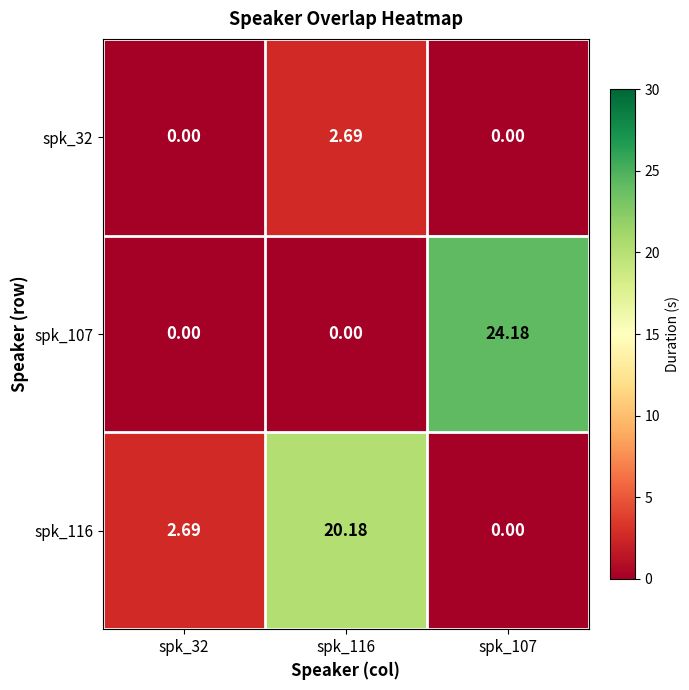

What is the spread (max minus min) of values at spk_32?

2.7